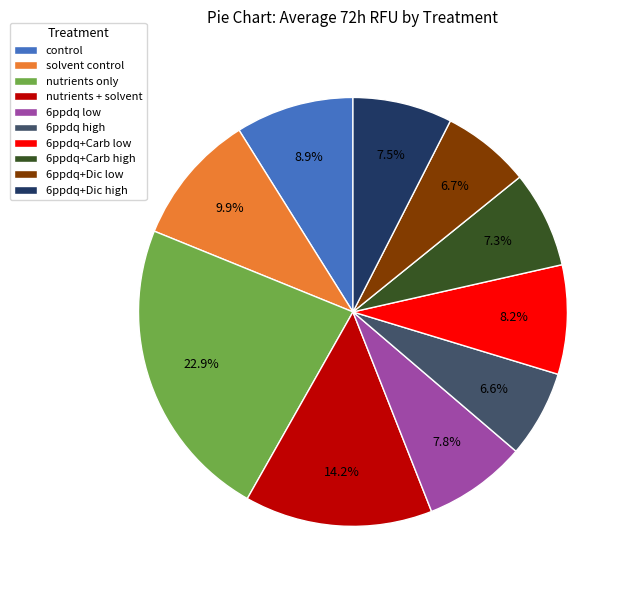

How many slices are in this pie chart?

10